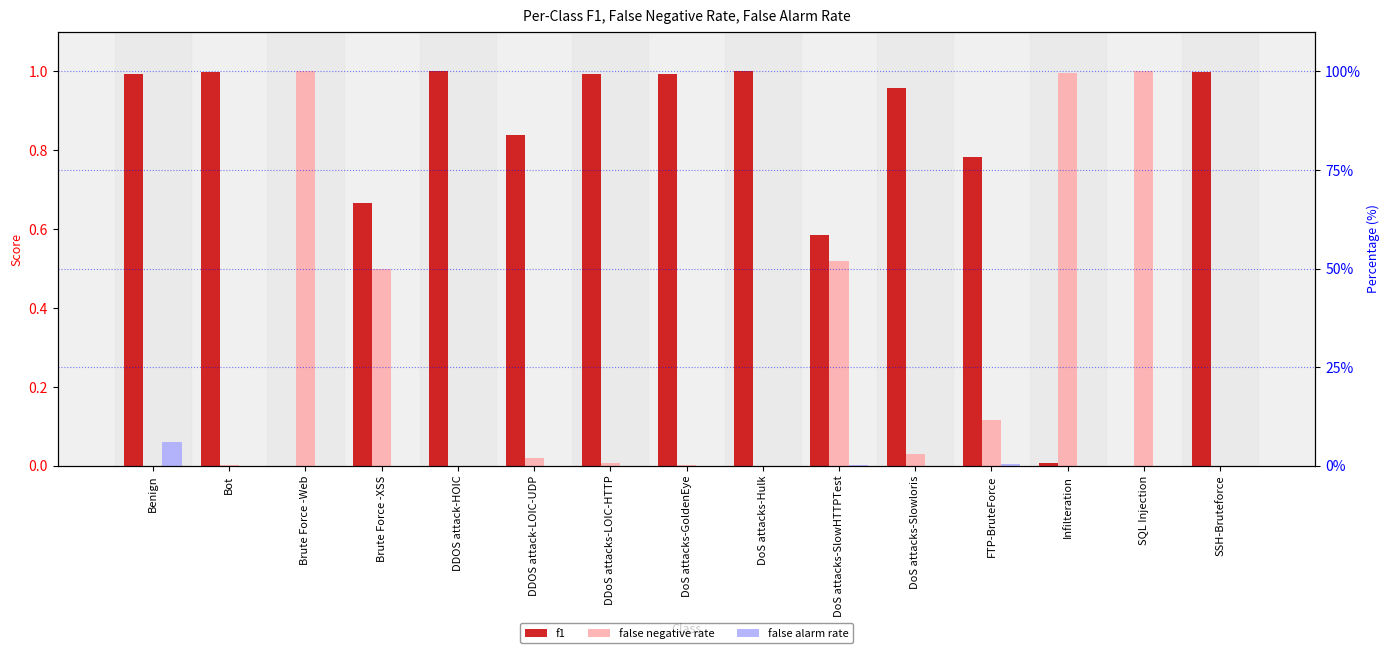

Reading left to right, transcribe all the data shown in this chart.

f1: 1.0	1.0	0.0	0.7	1.0	0.8	1.0	1.0	1.0	0.6	1.0	0.8	0.0	0.0	1.0
false negative rate: 0.0	0.0	1.0	0.5	0.0	0.0	0.0	0.0	0.0	0.5	0.0	0.1	1.0	1.0	0.0
false alarm rate: 0.1	0.0	0.0	0.0	0.0	0.0	0.0	0.0	0.0	0.0	0.0	0.0	0.0	0.0	0.0